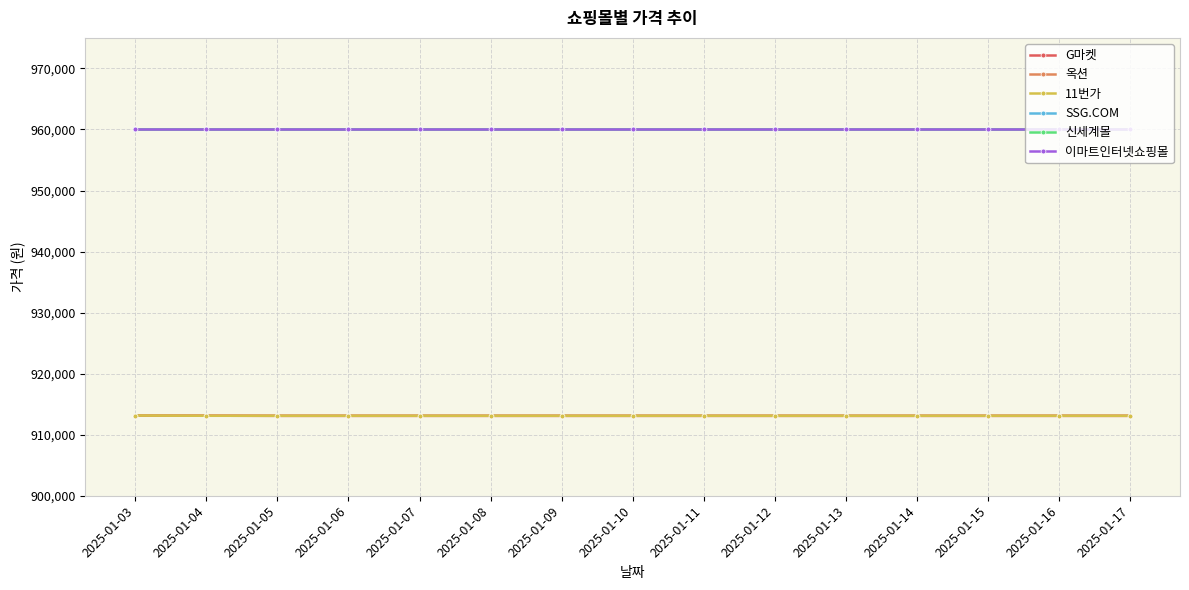

Rank the series at 2025-01-17 from highest to lowest value.

SSG.COM, 신세계몰, 이마트인터넷쇼핑몰, 11번가, G마켓, 옥션